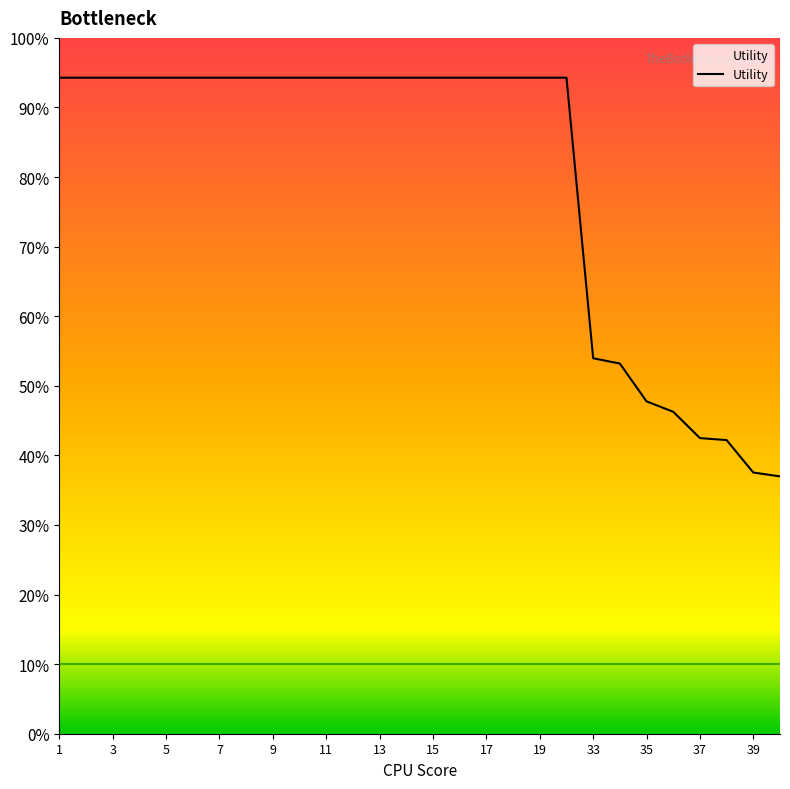

Does the chart have visible grid lines?

No